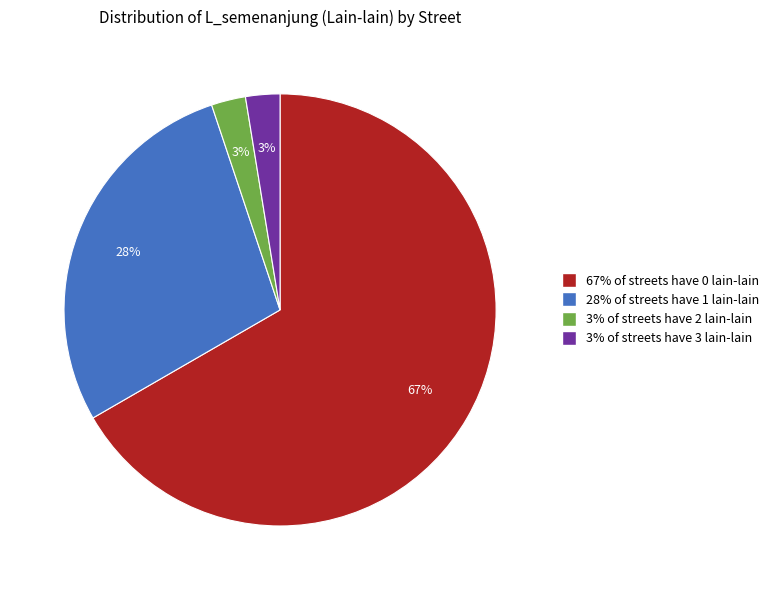

To the nearest percent, what is the average slice percentage?

25%